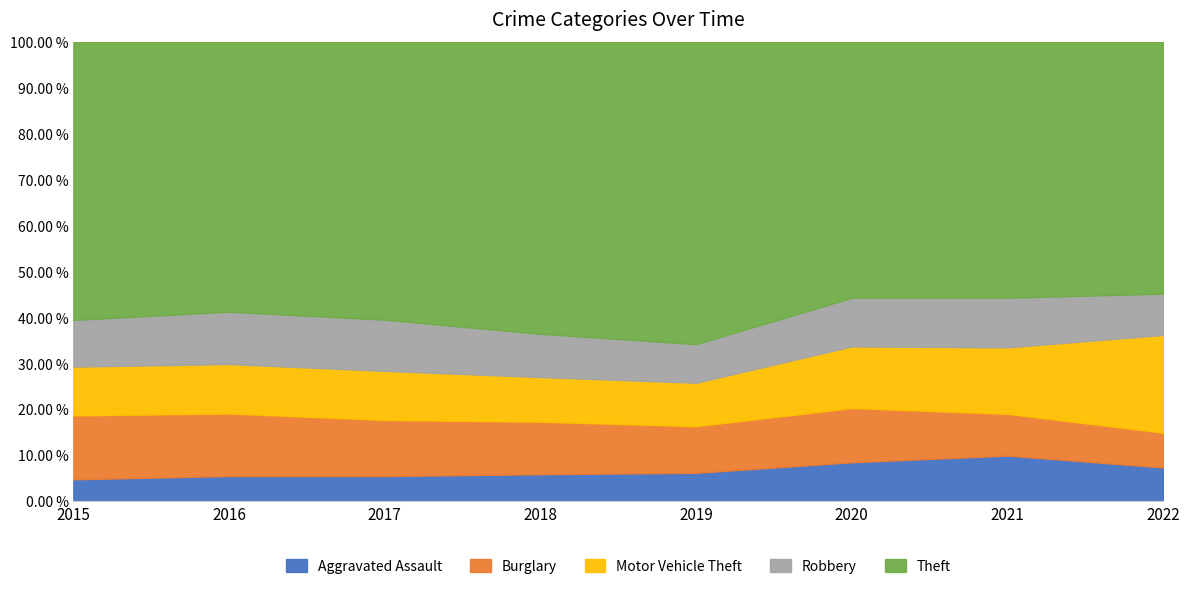

What is the sum of all Theft values?

446614